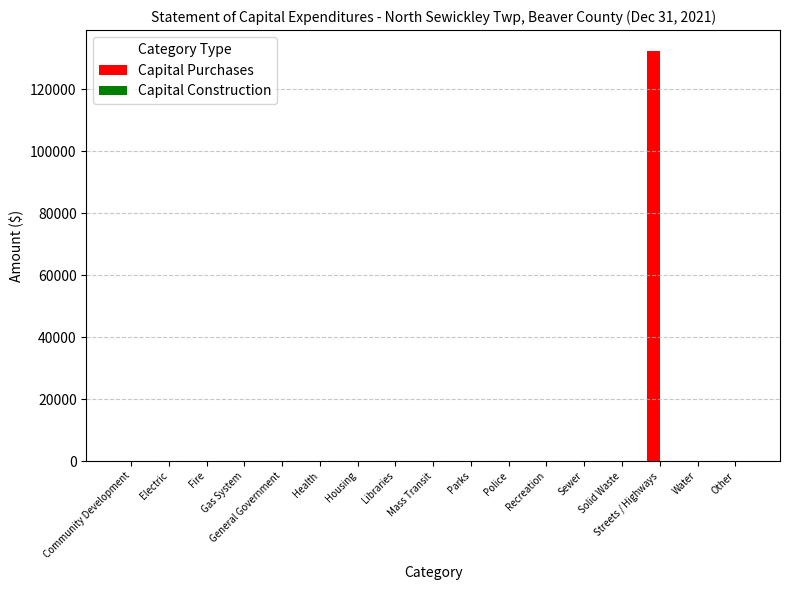

At which category does the chart reach its peak across all series?

Streets / Highways